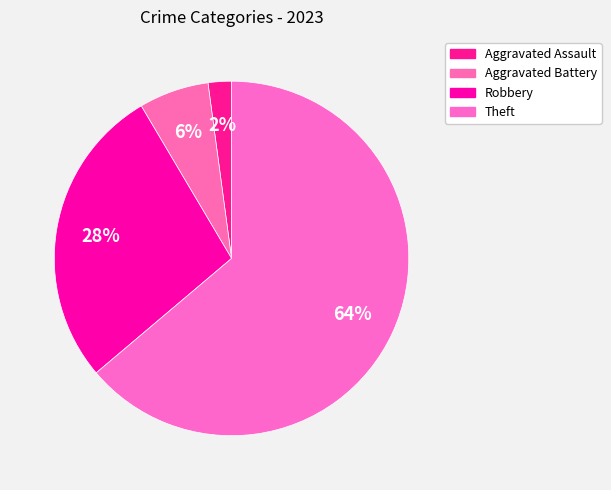

Is there a majority slice in this chart?

Yes